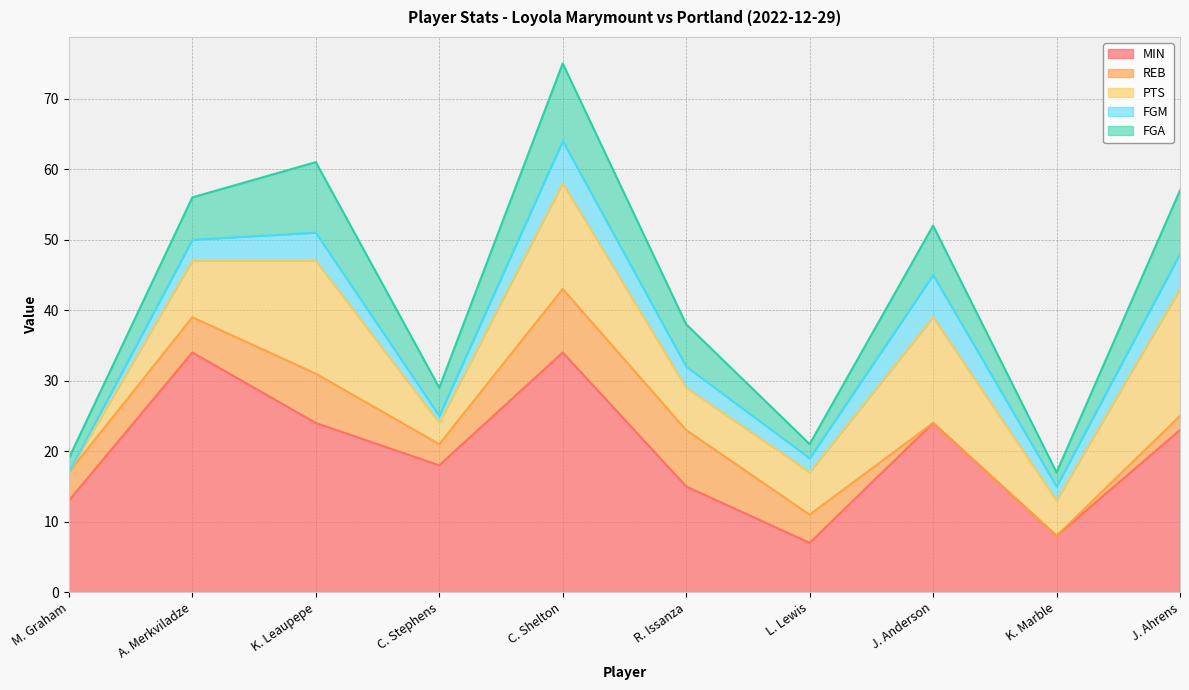

The value of FGA at J. Anderson is 10. True or false?

False